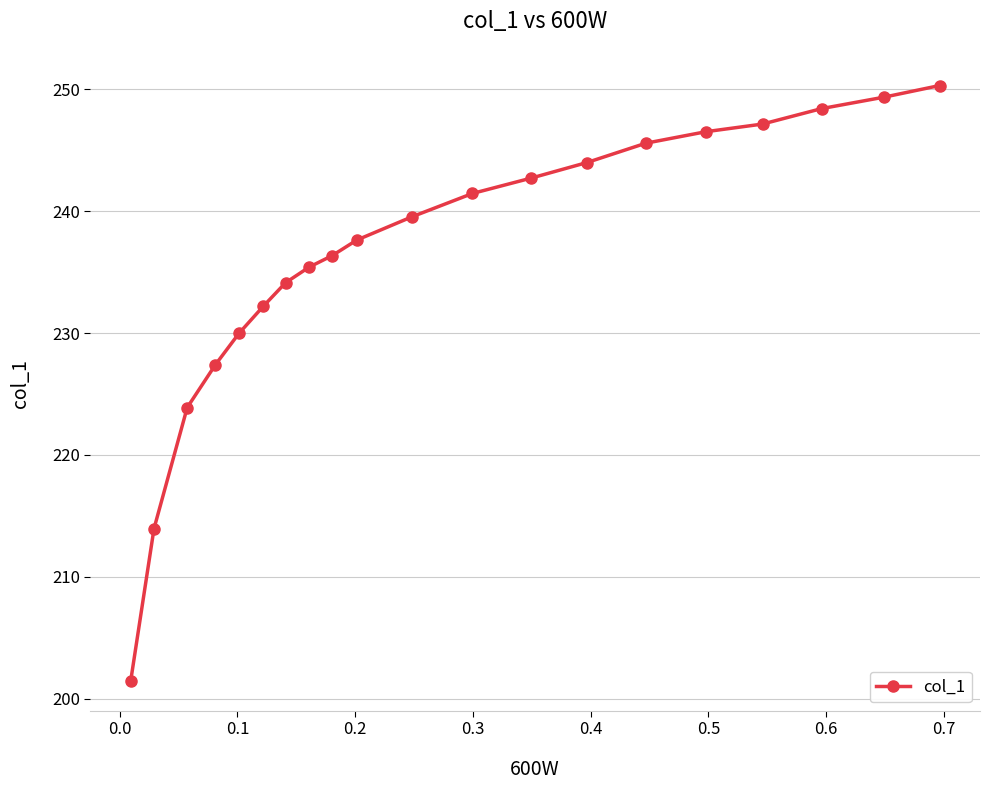

What is the smallest value displayed?

201.5